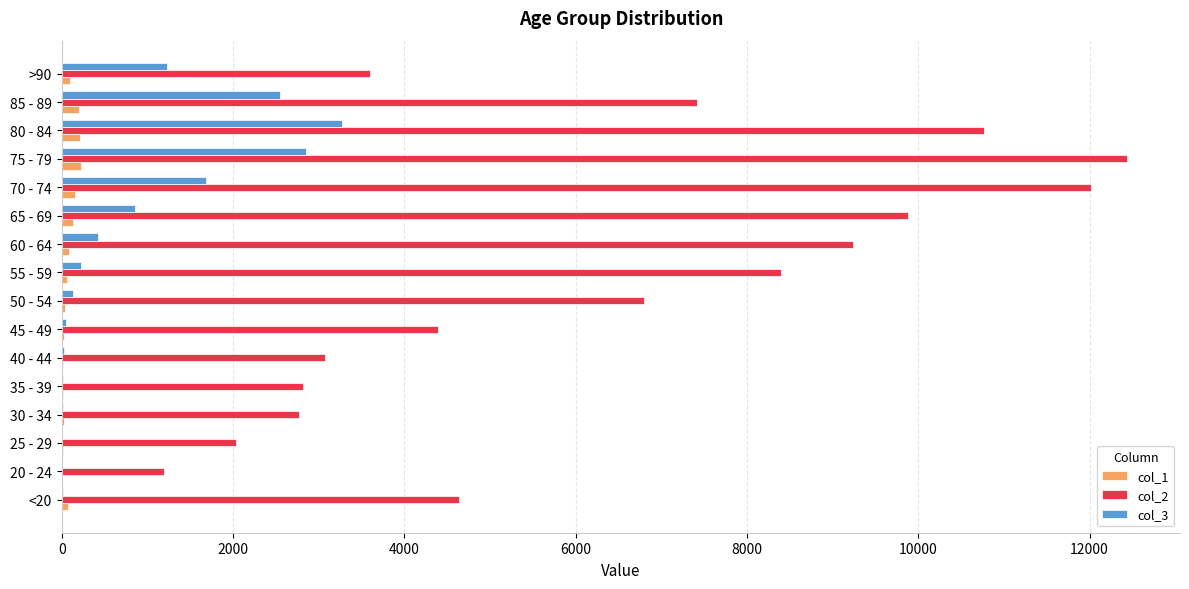

The value of col_2 at 40 - 44 is 3078. True or false?

True